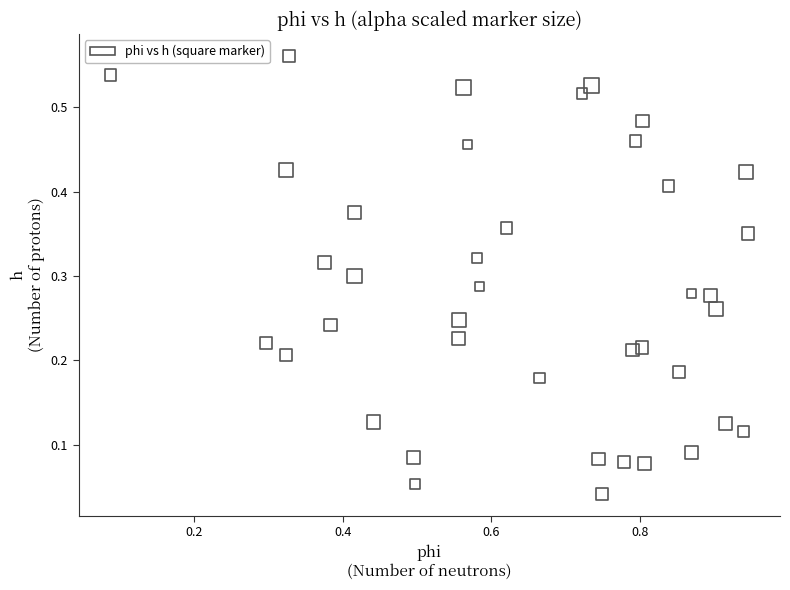

How many points are shown in the scatter plot?

40